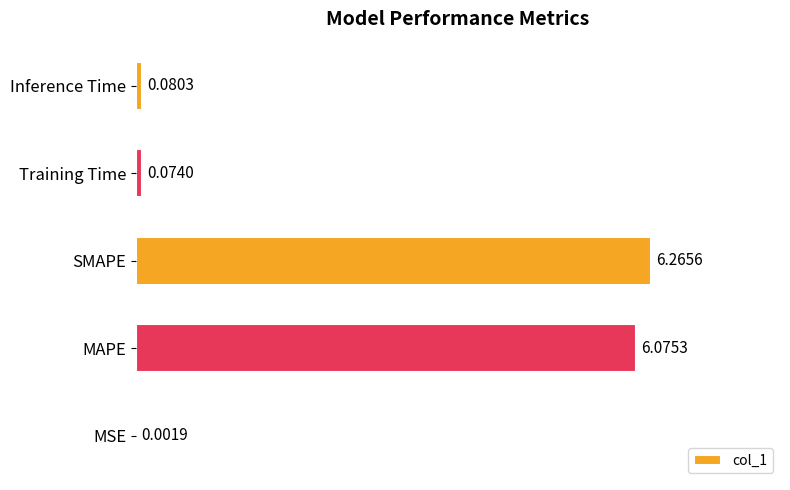

Between MSE and SMAPE, which is larger?

SMAPE